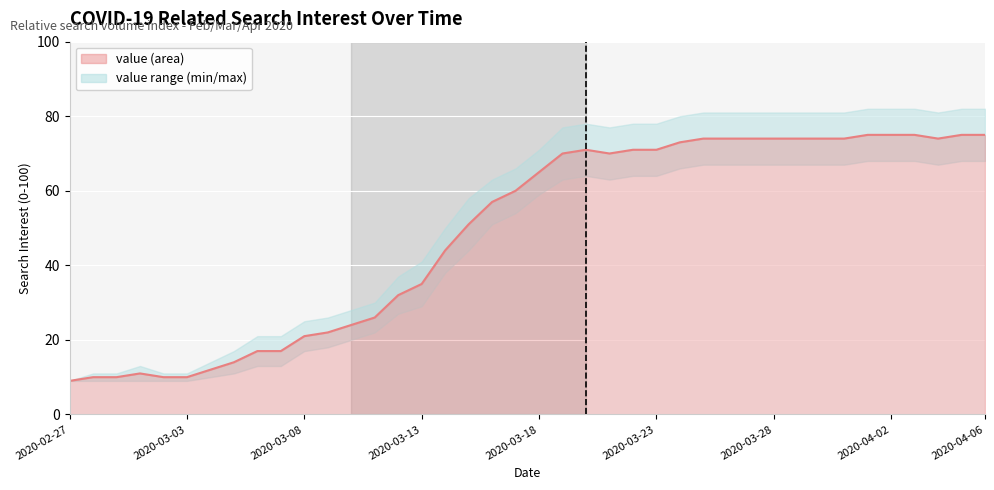

Between 32 and 13, which is larger?

32